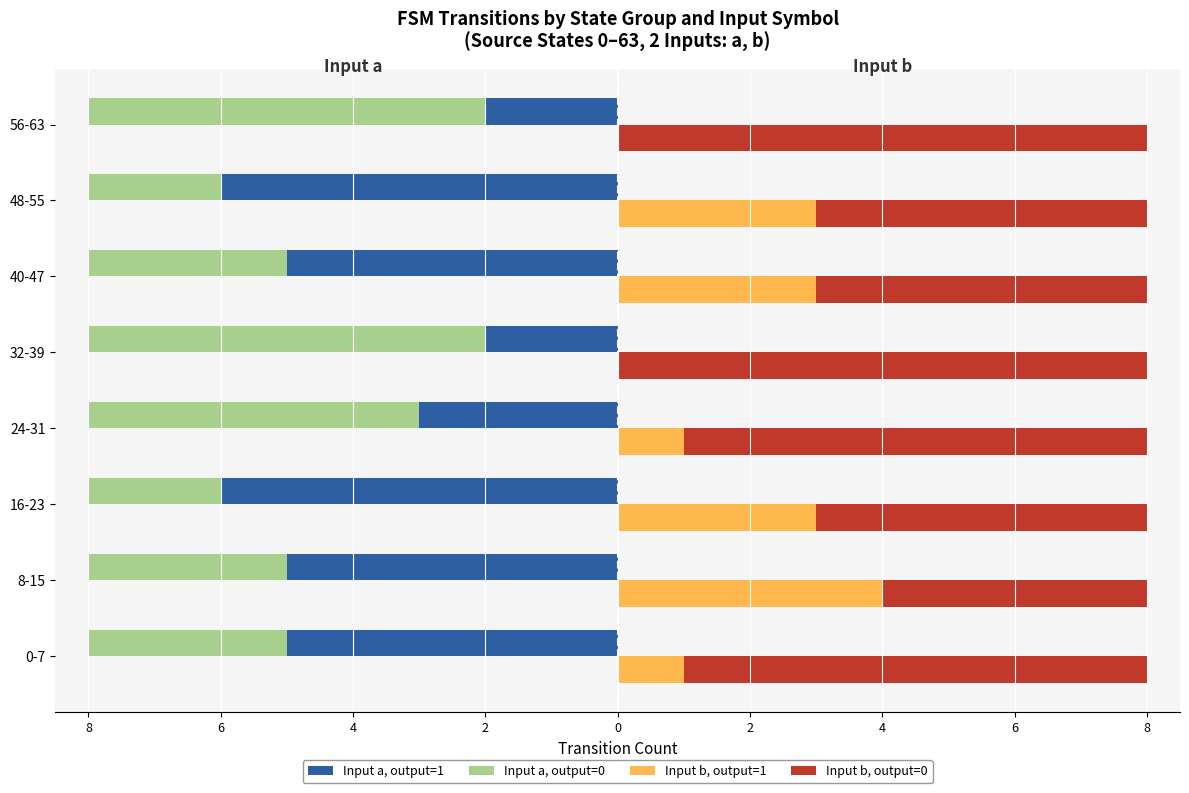

The Input a, output=0 series shows -6 at 56-63. True or false?

True